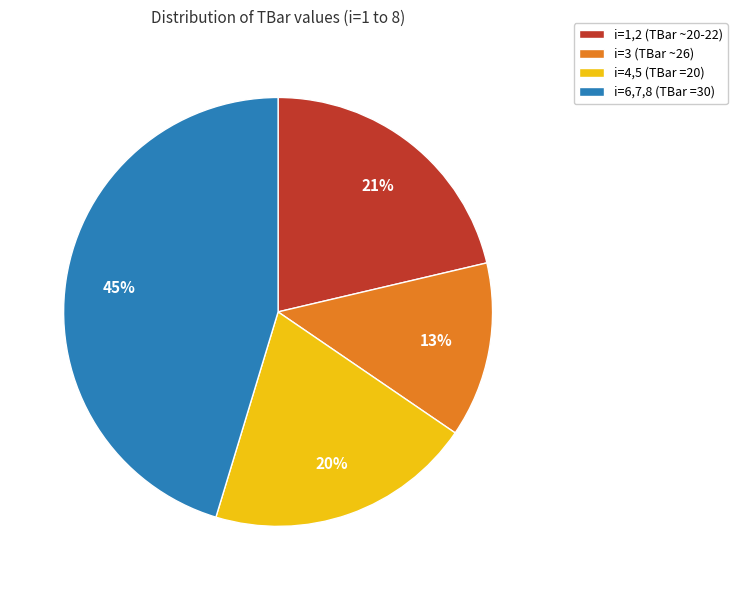

To the nearest percent, what percentage of the pie is i=3 (TBar ~26)?

13%